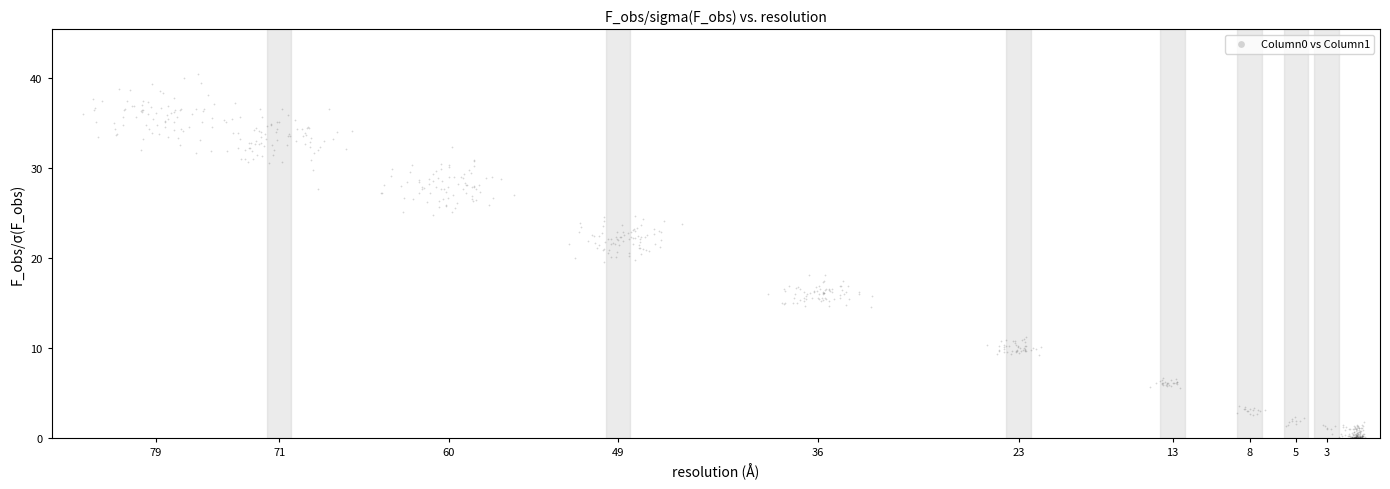

What is the range of Y values (max minus min)?

40.4